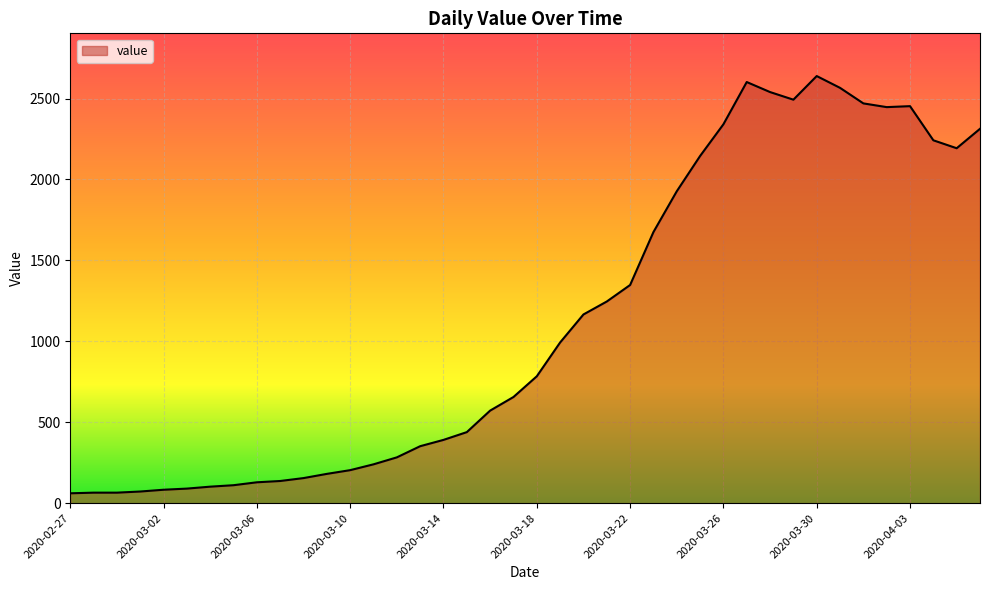

What is the difference between the maximum and minimum values?

2578